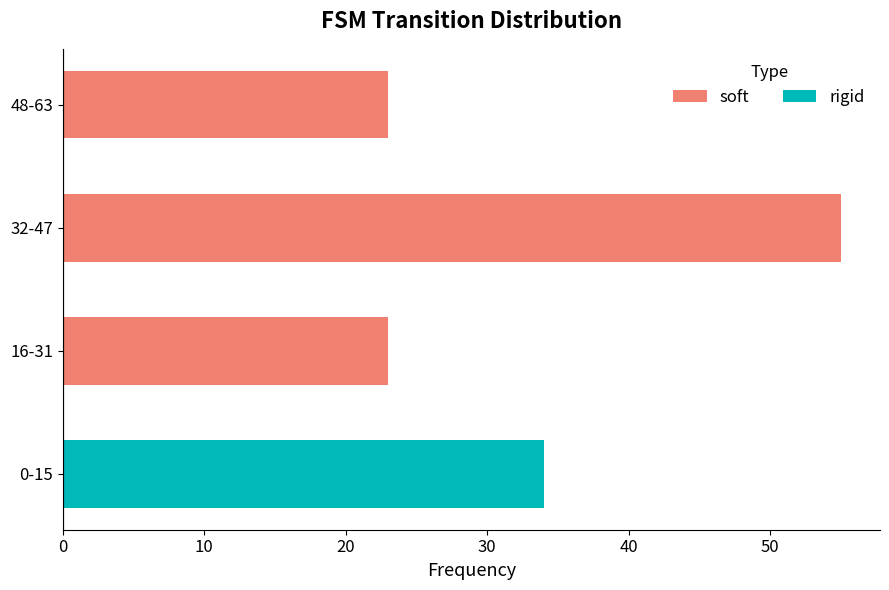

Rank the series by their average value, from highest to lowest.

soft, rigid